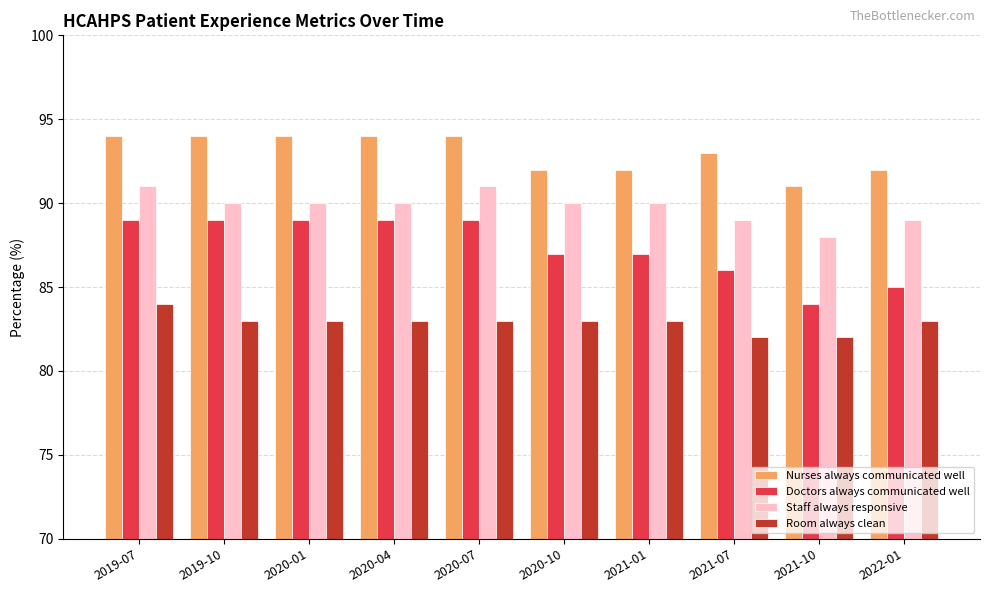

Reading right to left, list all the values displayed in this chart.

Nurses always communicated well: 92	91	93	92	92	94	94	94	94	94
Doctors always communicated well: 85	84	86	87	87	89	89	89	89	89
Staff always responsive: 89	88	89	90	90	91	90	90	90	91
Room always clean: 83	82	82	83	83	83	83	83	83	84